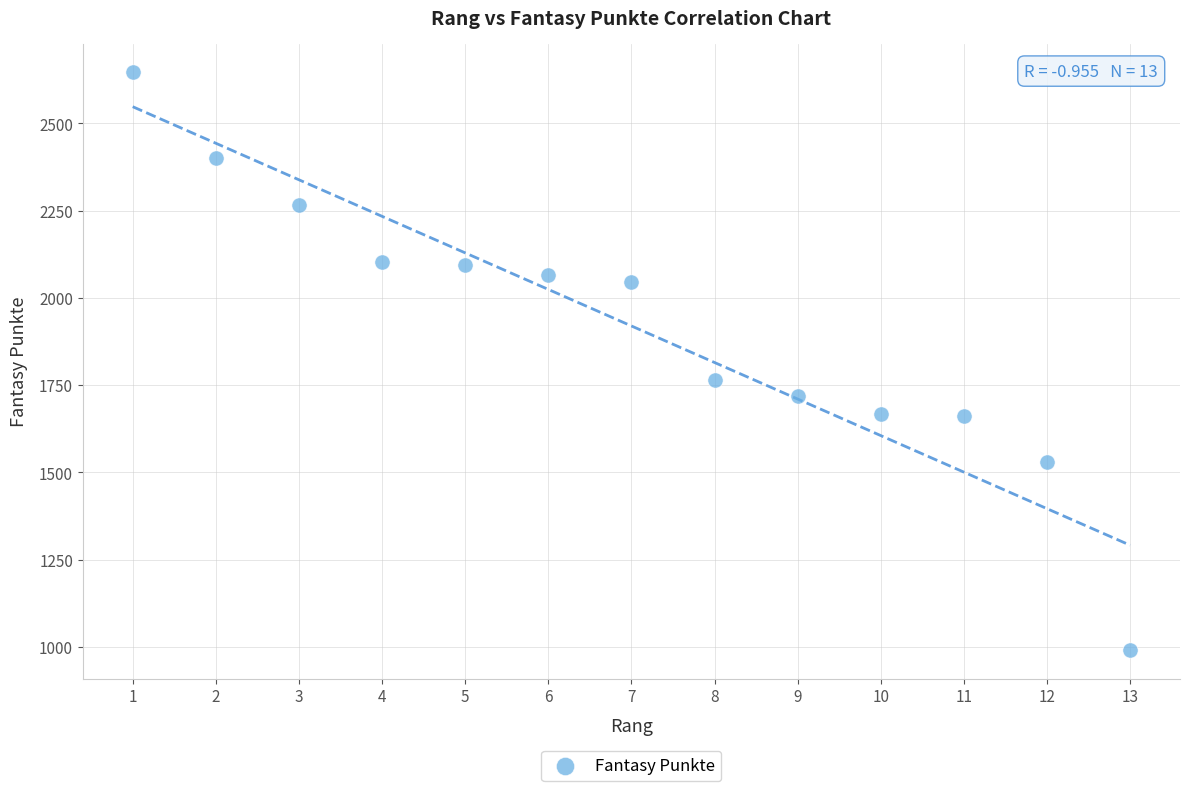

What is the range of X values (max minus min)?

12